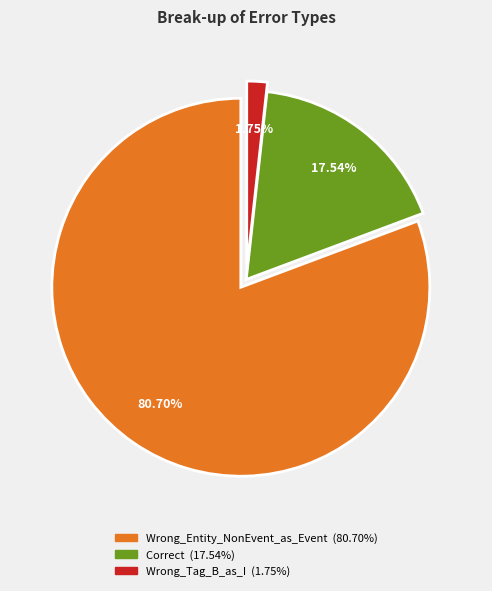

Is it true that Correct is 18% of the pie?

True